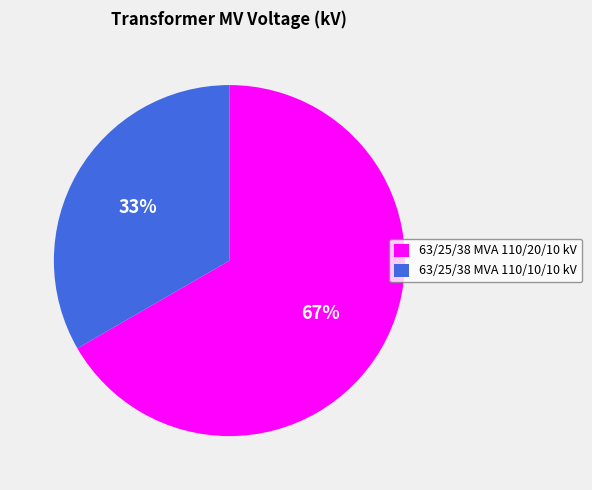

What percentage is the 63/25/38 MVA 110/20/10 kV slice, to the nearest percent?

67%